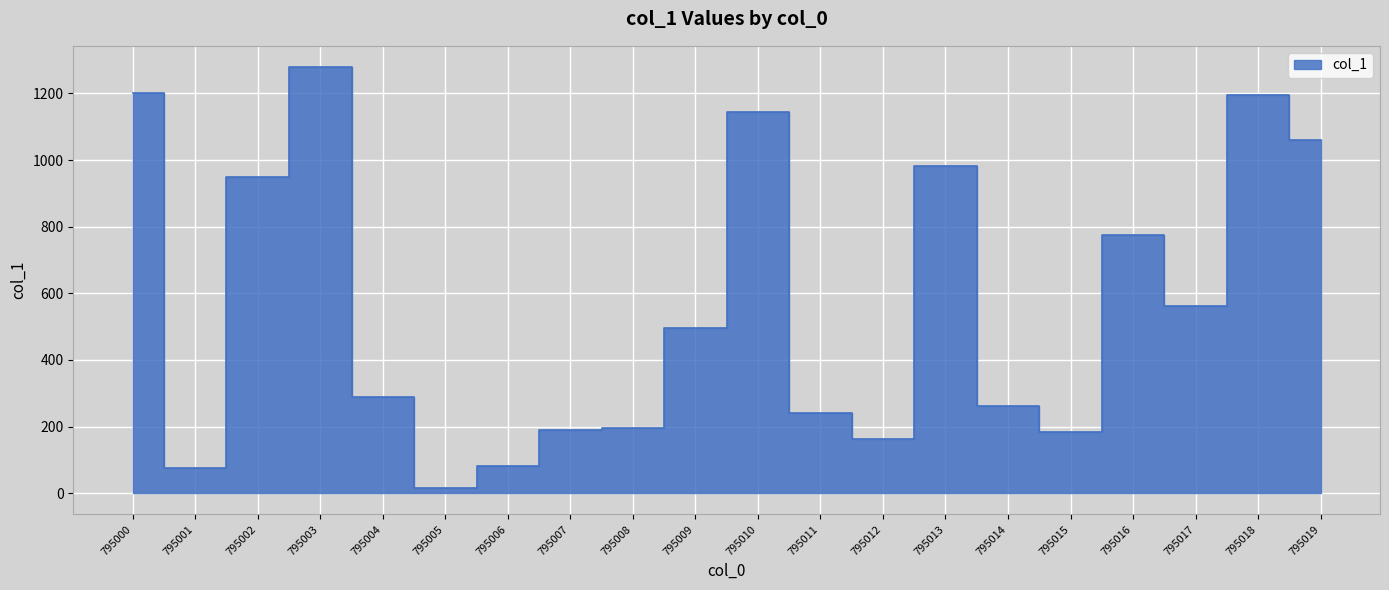

The chart shows a value of 536 at 795000. True or false?

False